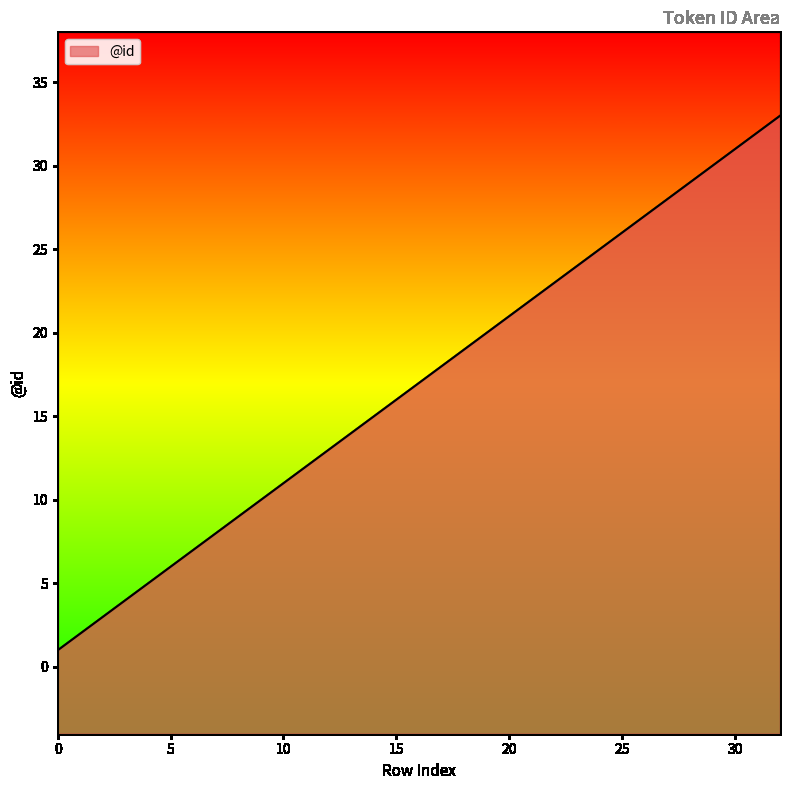

Reading left to right, what are all the values shown in this chart?

1	2	3	4	5	6	7	8	9	10	11	12	13	14	15	16	17	18	19	20	21	22	23	24	25	26	27	28	29	30	31	32	33